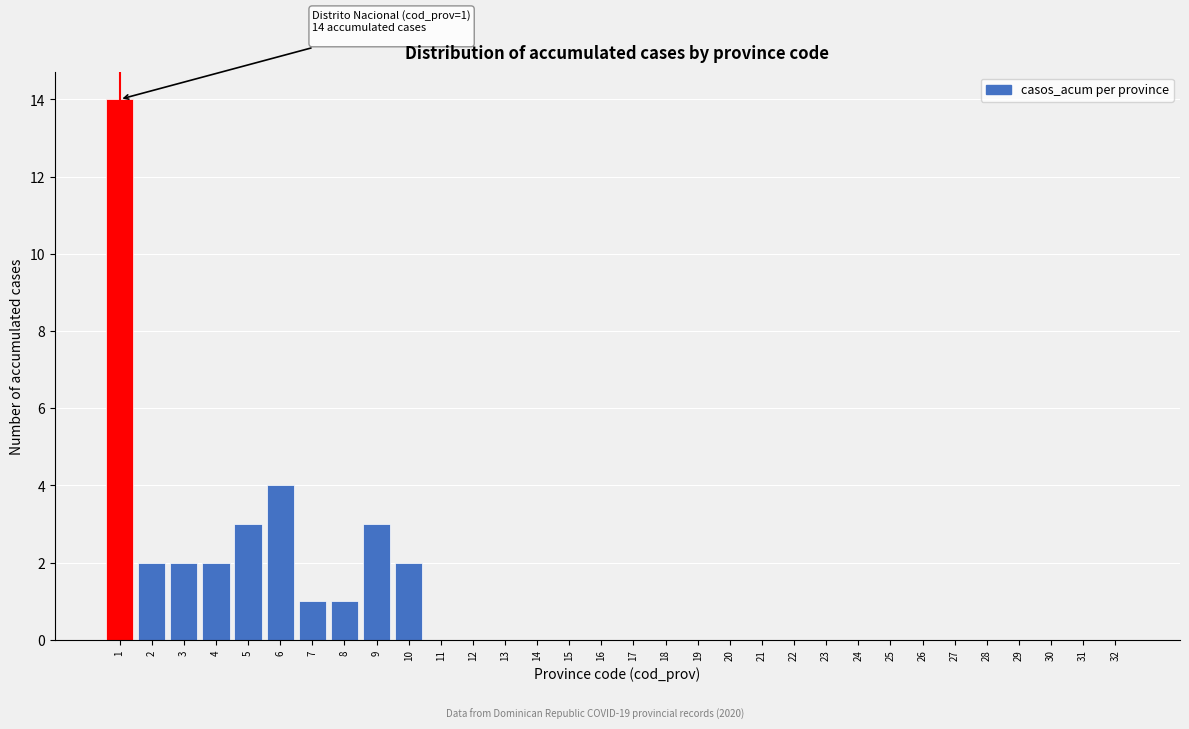

Where is the data nearest to the value 7?

6